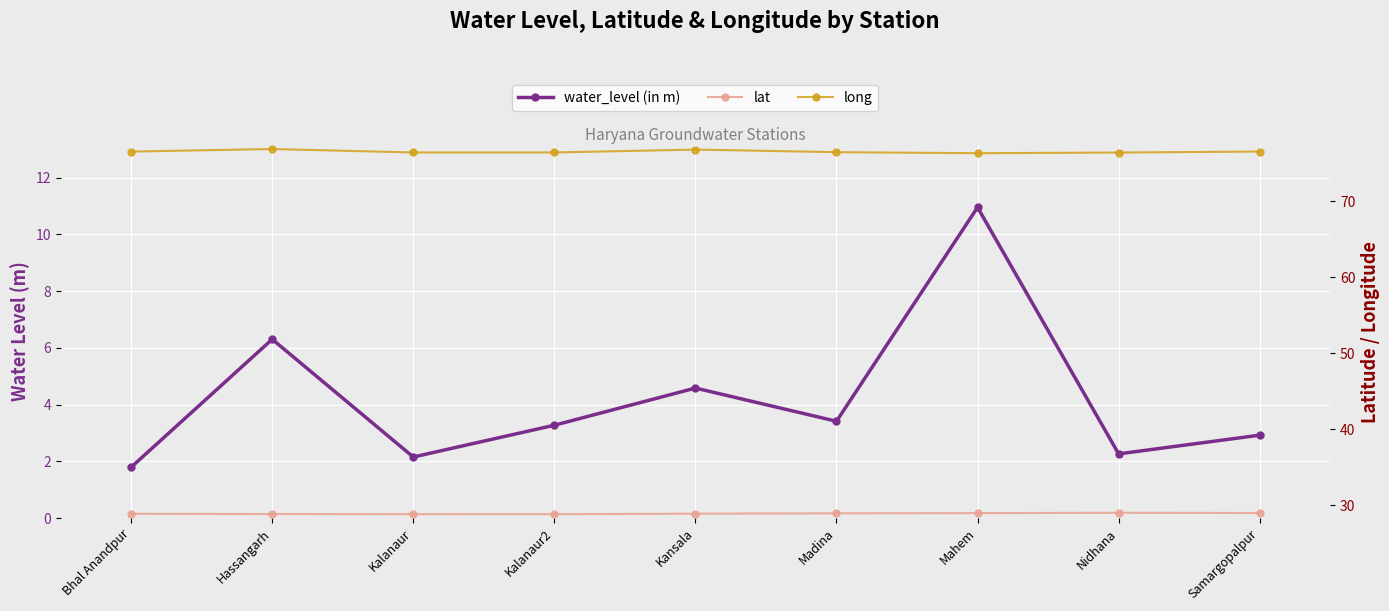

Which series has the largest range (max minus min)?

water_level (in m)